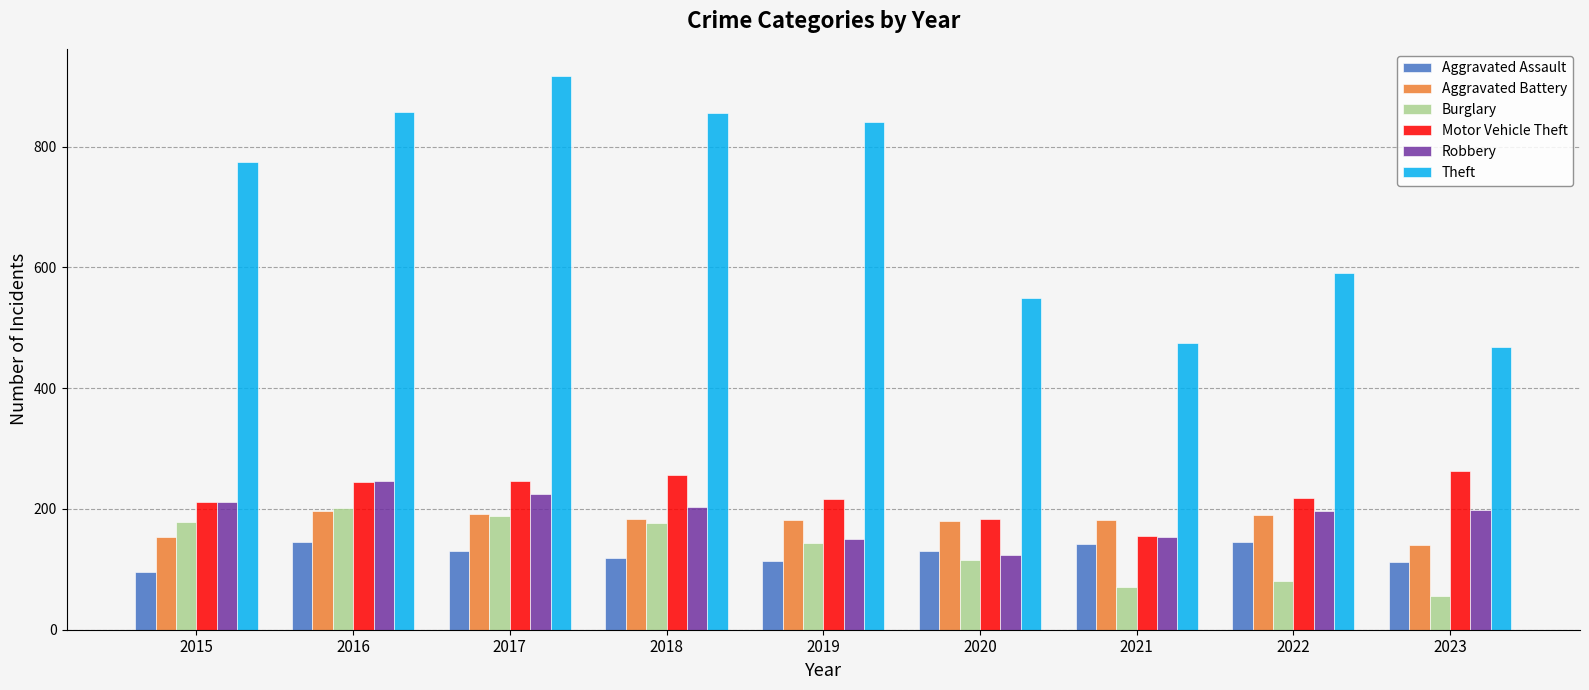

What is the minimum value shown in the chart?

56